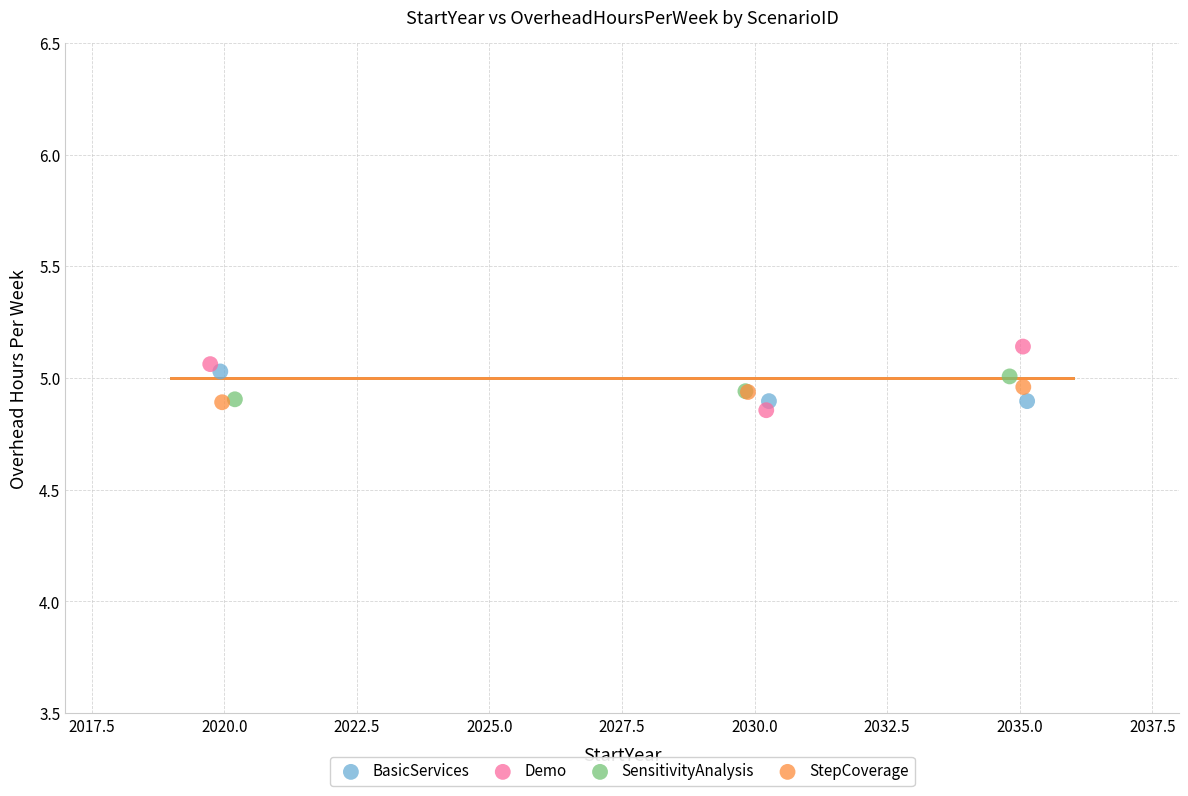

Which series has the widest spread of Y values?

Demo